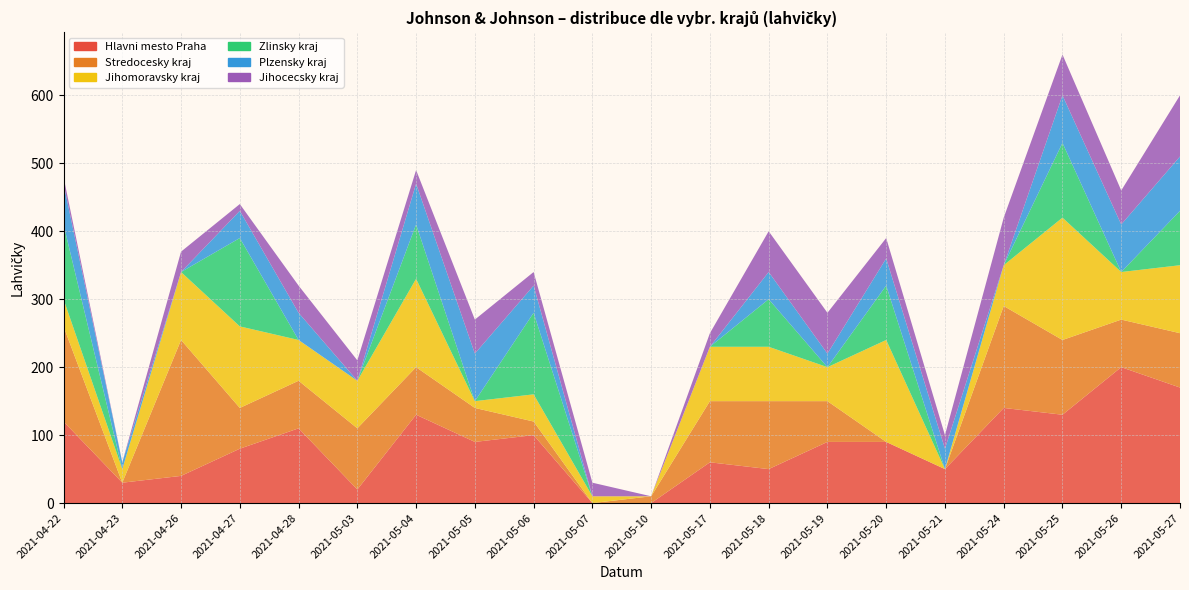

Reading right to left, extract all data points from this chart.

Hlavni mesto Praha: 170	200	130	140	50	90	90	50	60	0	0	100	90	130	20	110	80	40	30	120
Stredocesky kraj: 80	70	110	150	0	0	60	100	90	10	0	20	50	70	90	70	60	200	0	140
Jihomoravsky kraj: 100	70	180	60	0	150	50	80	80	0	10	40	10	130	70	60	120	100	20	40
Zlinsky kraj: 80	0	110	0	0	80	0	70	0	0	0	120	0	80	0	0	130	0	0	110
Plzensky kraj: 80	70	70	0	30	40	20	40	0	0	0	40	70	60	0	40	40	0	10	60
Jihocecsky kraj: 90	50	60	70	20	30	60	60	20	0	20	20	50	20	30	40	10	30	0	10